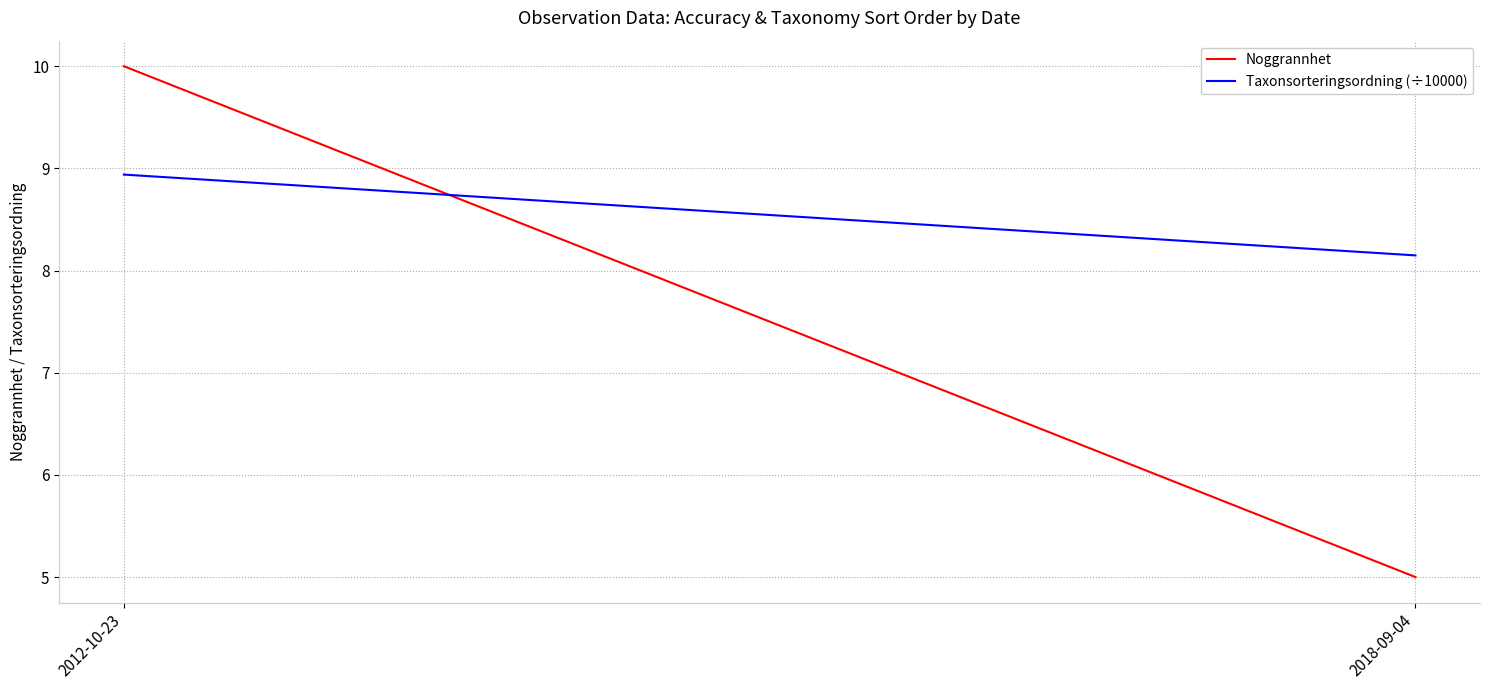

What is the value of the Noggrannhet point at the 1st from the left?

10.0